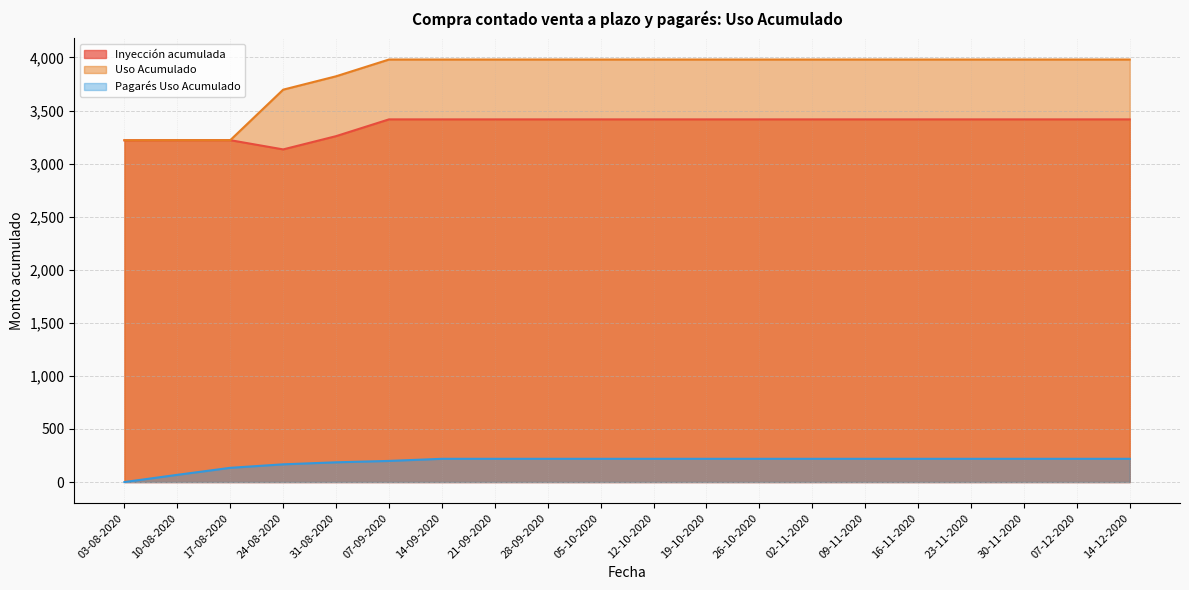

At which category is the sum across all series the highest?

14-09-2020